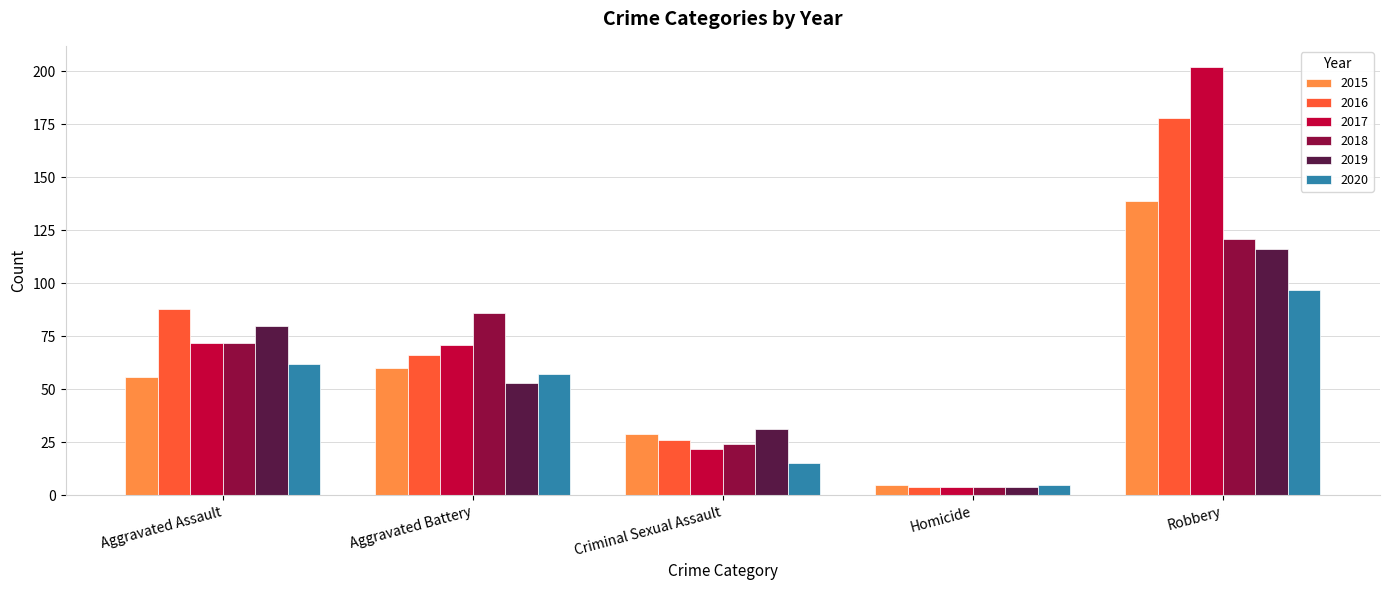

What is the sum of the 2016 values at Aggravated Assault and Robbery?

266